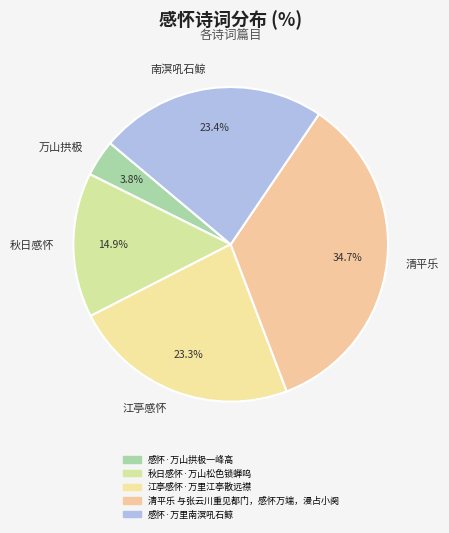

Between 万山拱极 and 江亭感怀, which is larger?

江亭感怀